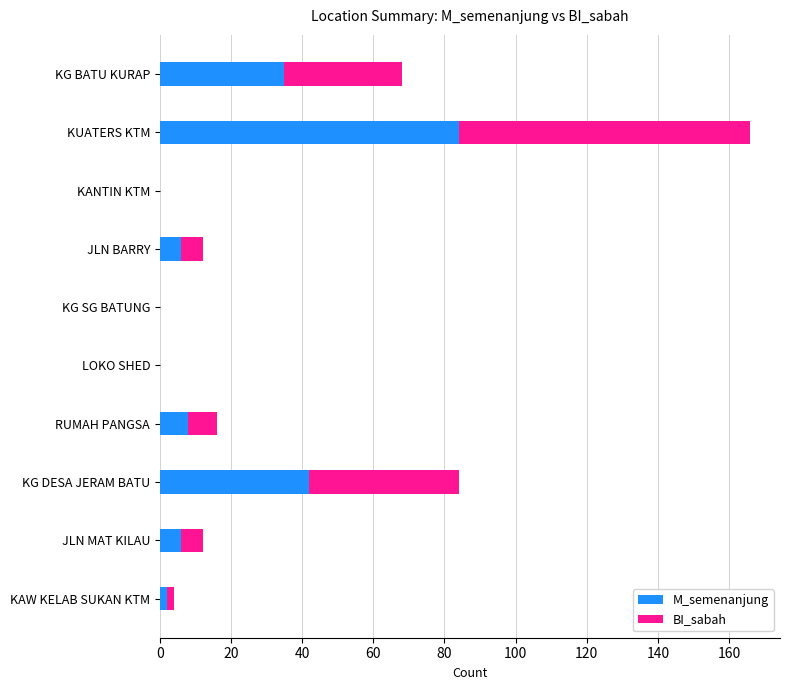

What is the maximum value for M_semenanjung?

84